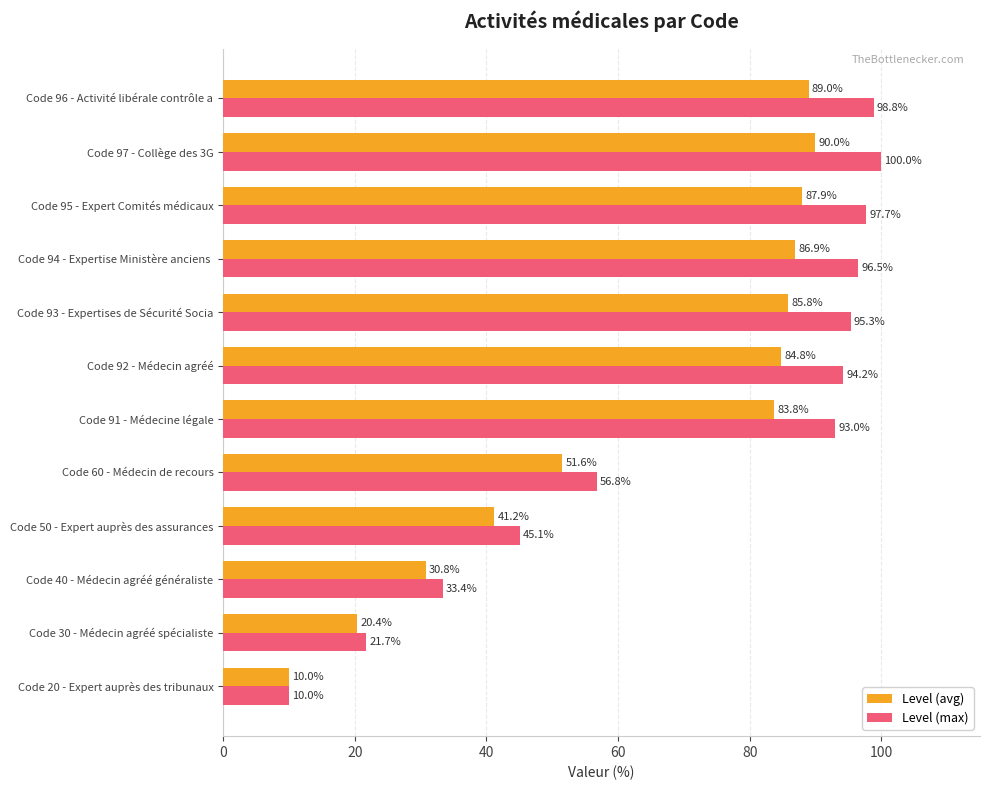

What is the sum of all Level (max) values?

842.3